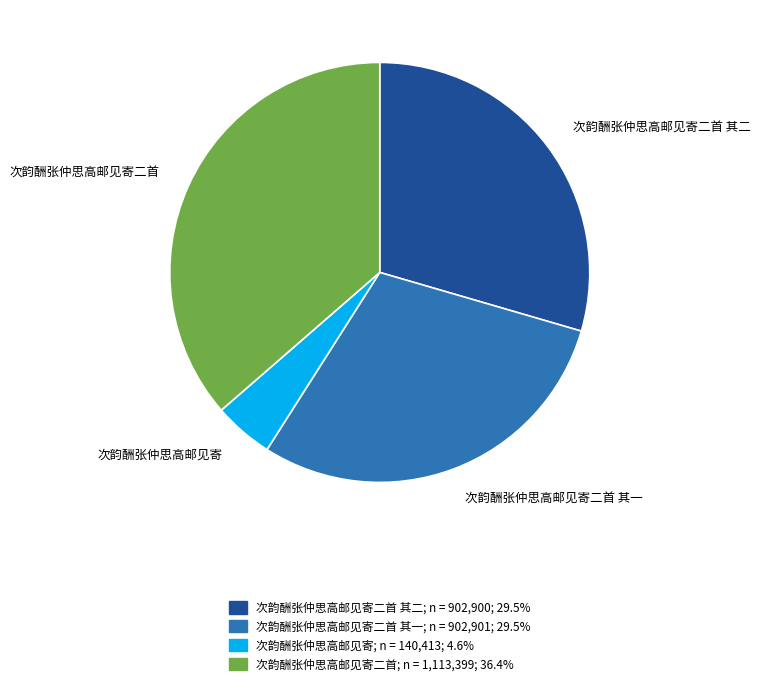

Does any single category account for the majority?

No